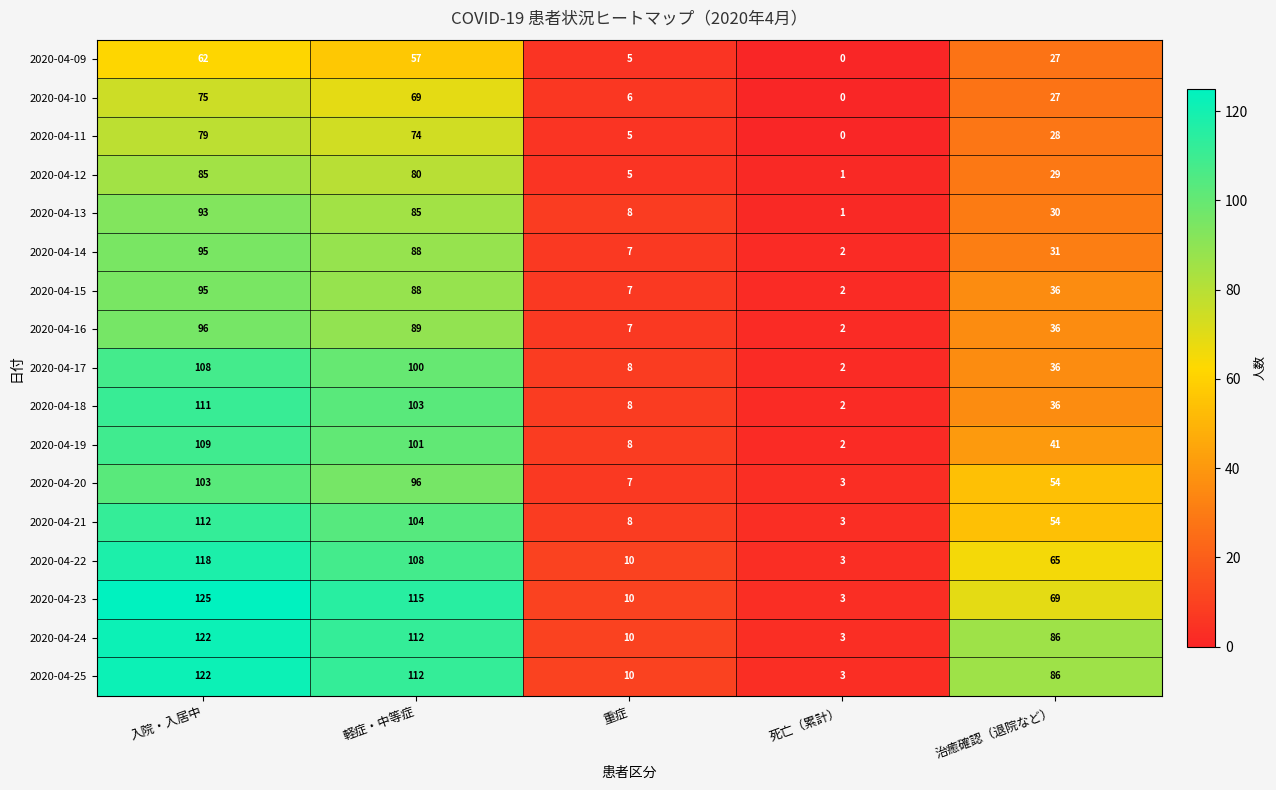

What is the total value across all series at 死亡（累計）?

32